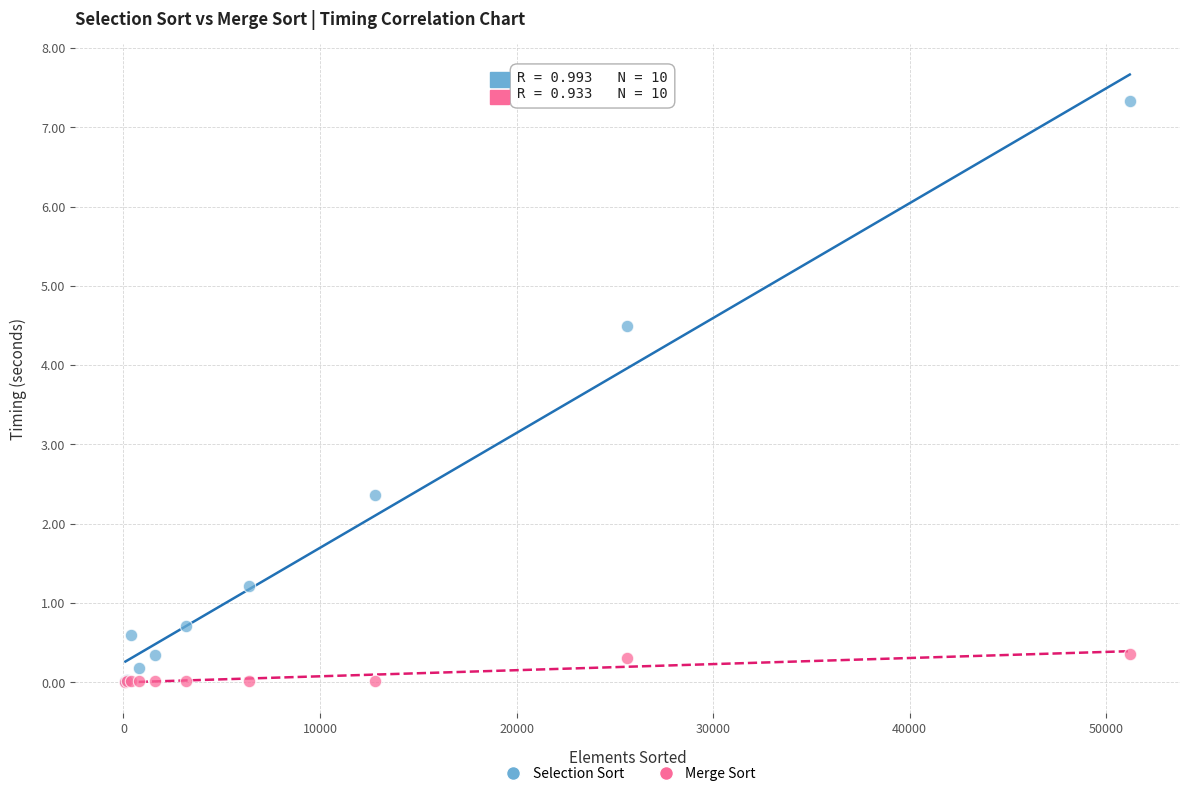

What are all the series names shown in the legend?

Selection Sort, Merge Sort